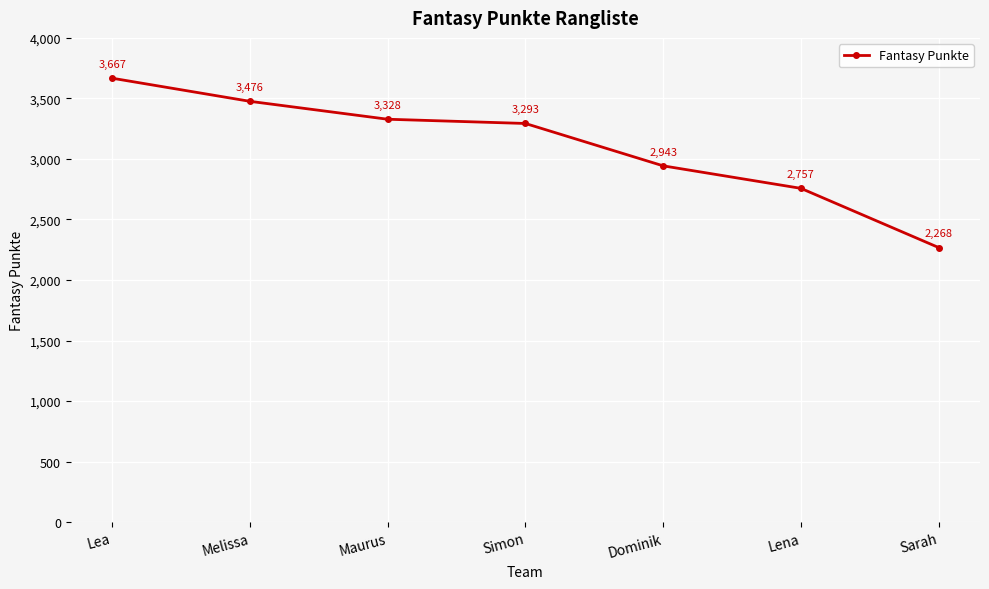

What is the difference between the maximum and minimum values?

1399